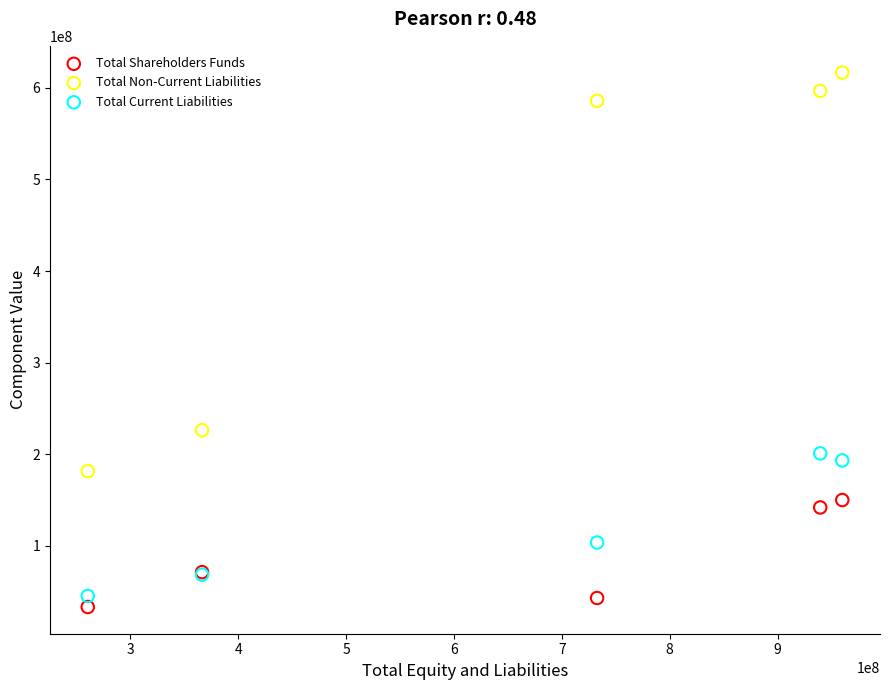

Which series contains the highest Y value?

Total Non-Current Liabilities